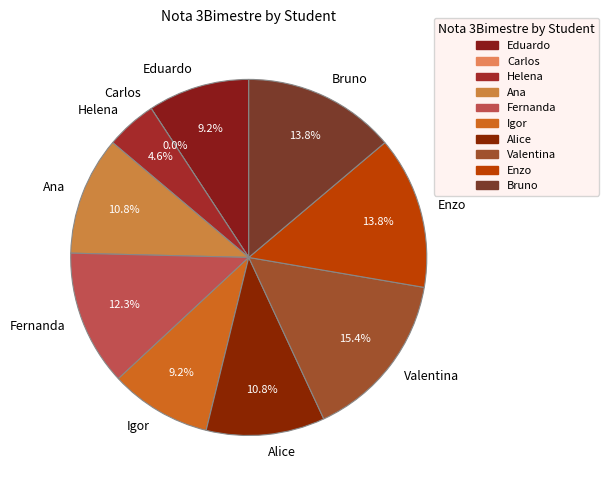

How many slices are in this pie chart?

10